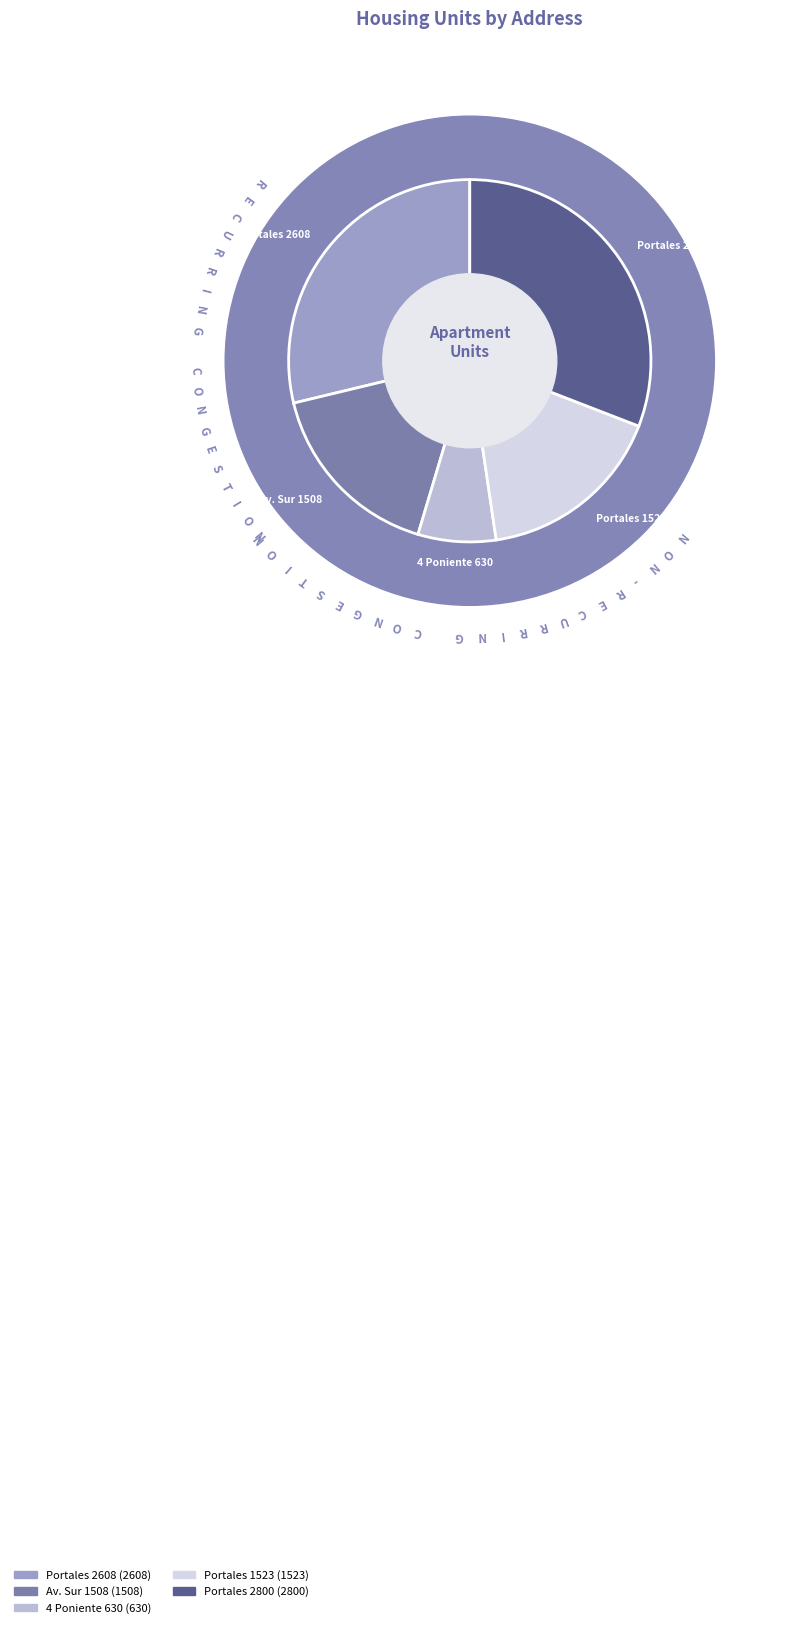

How many slices are in this pie chart?

5